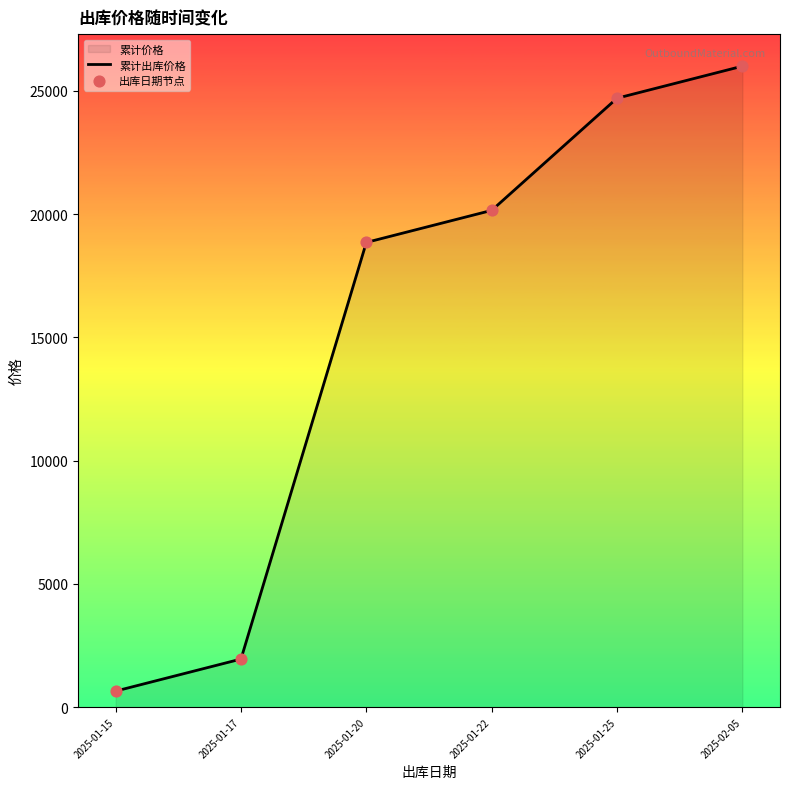

Is the value of 累计出库价格 at 2025-01-22 greater than the value of 出库日期节点 at 2025-01-17?

Yes